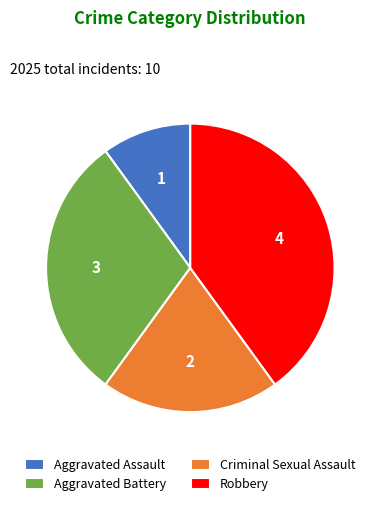

Which category has the smallest portion of the pie?

Aggravated Assault